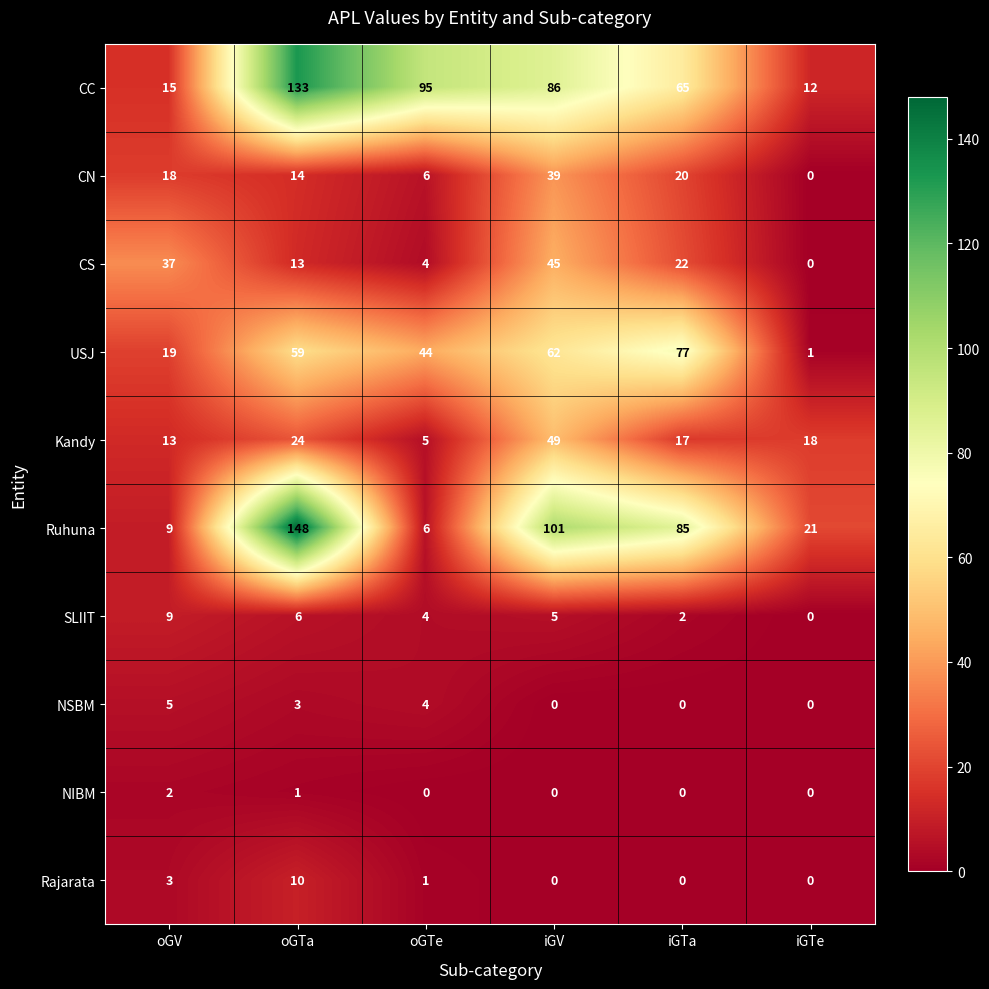

What is the total value across all series at iGV?

387